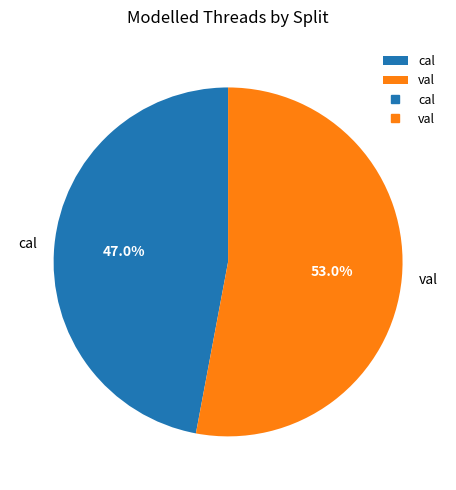

How many segments does this pie chart have?

2